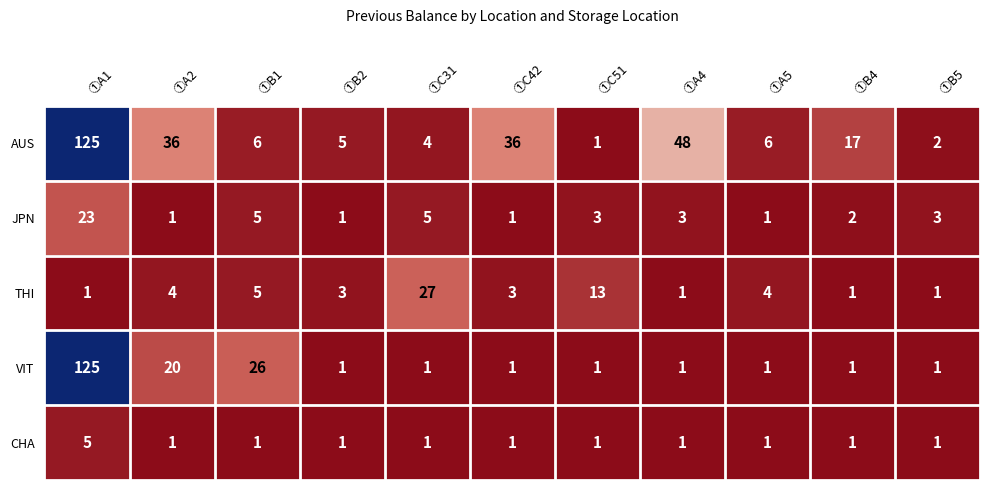

The CHA series shows 0 at ①B4. True or false?

False